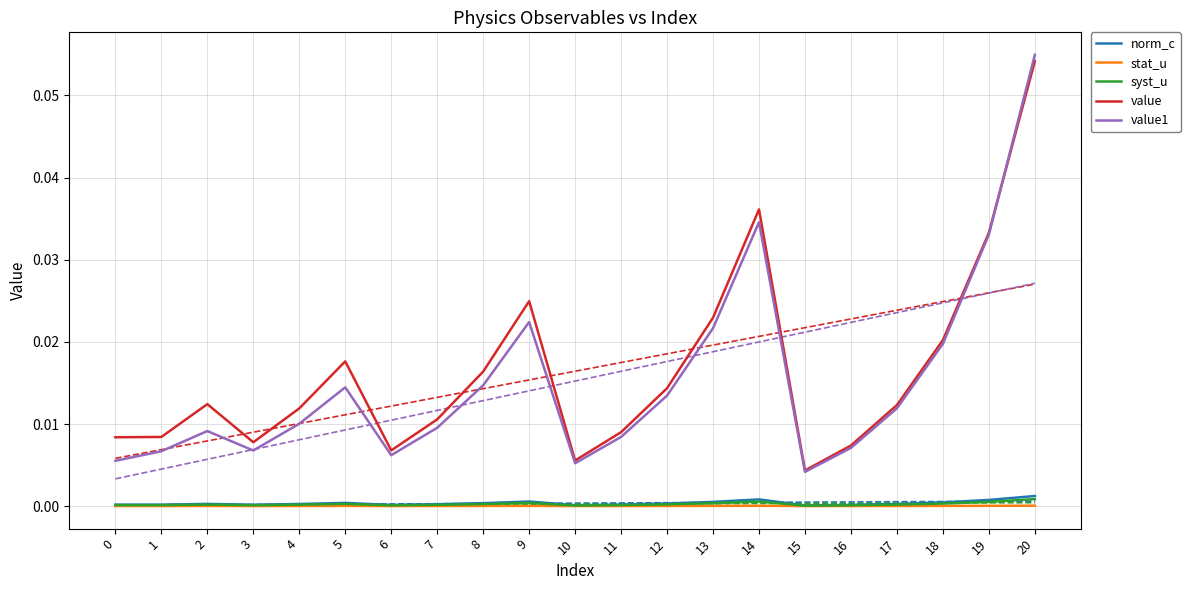

True or false: norm_c and stat_u intersect in this chart.

False